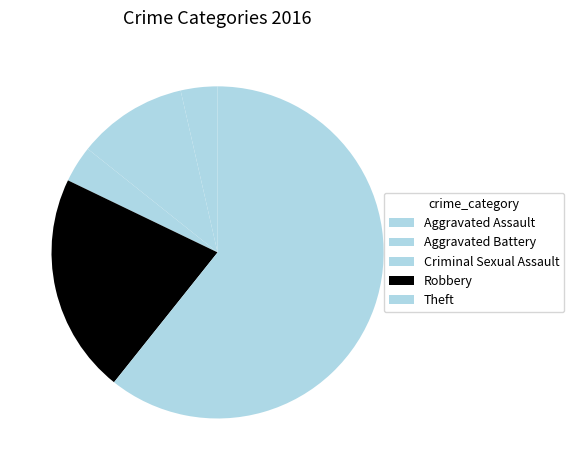

To the nearest percent, what is the average slice percentage?

20%